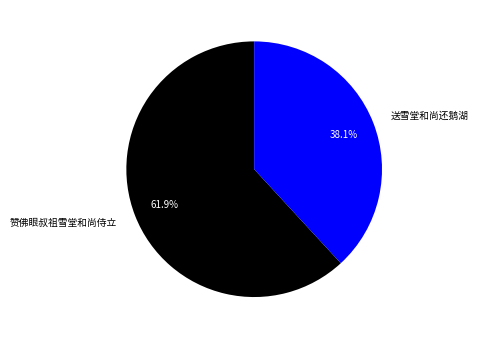

To the nearest percent, what is the difference between the largest and smallest slice percentages?

24%